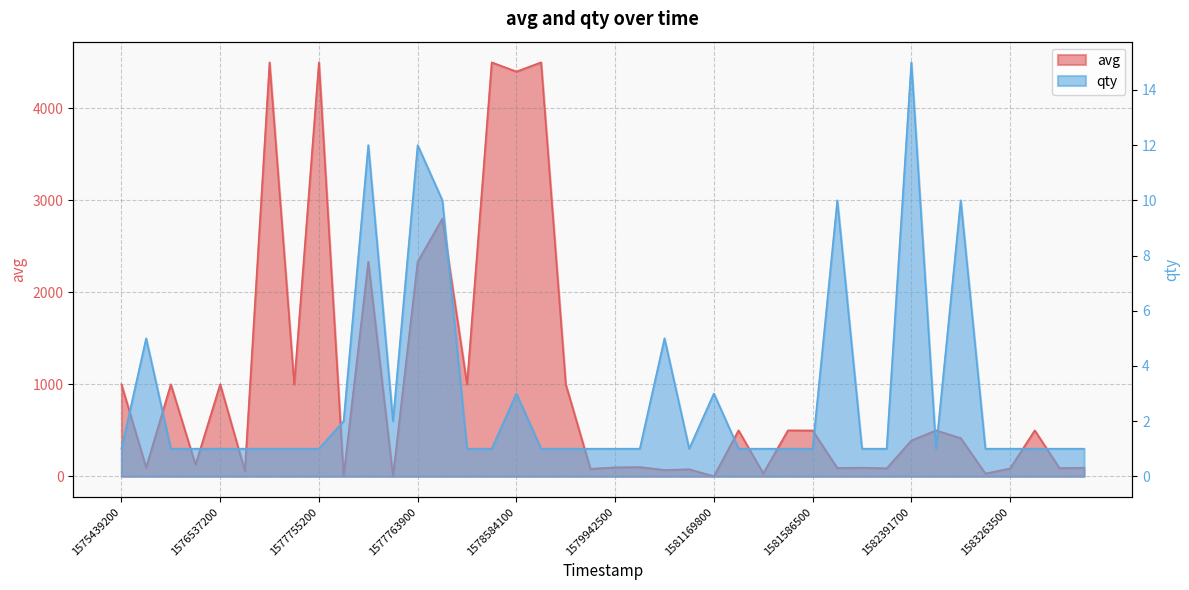

Which series has the largest total across all categories?

avg